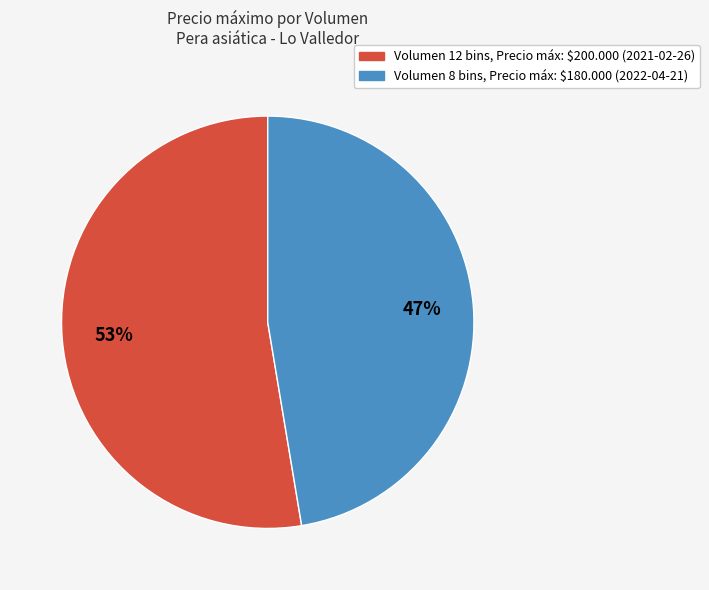

Is there any slice that represents more than half of the pie?

Yes